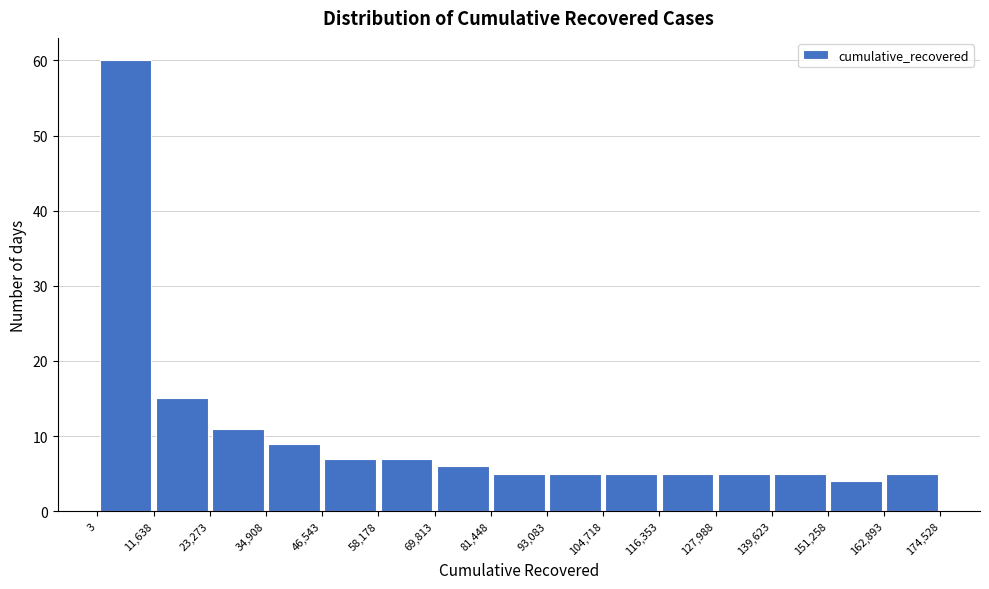

Reading left to right, list every bar in this chart as the range it spans on the x-axis followed by its height. The values are not printed on the chart, so give them approximately, as read against the axis.

3 to 11,638: 60
11,638 to 23,273: 15
23,273 to 34,908: 11
34,908 to 46,543: 9
46,543 to 58,178: 7
58,178 to 69,813: 7
69,813 to 81,448: 6
81,448 to 93,083: 5
93,083 to 104,718: 5
104,718 to 116,353: 5
116,353 to 127,988: 5
127,988 to 139,623: 5
139,623 to 151,258: 5
151,258 to 162,893: 4
162,893 to 174,528: 5